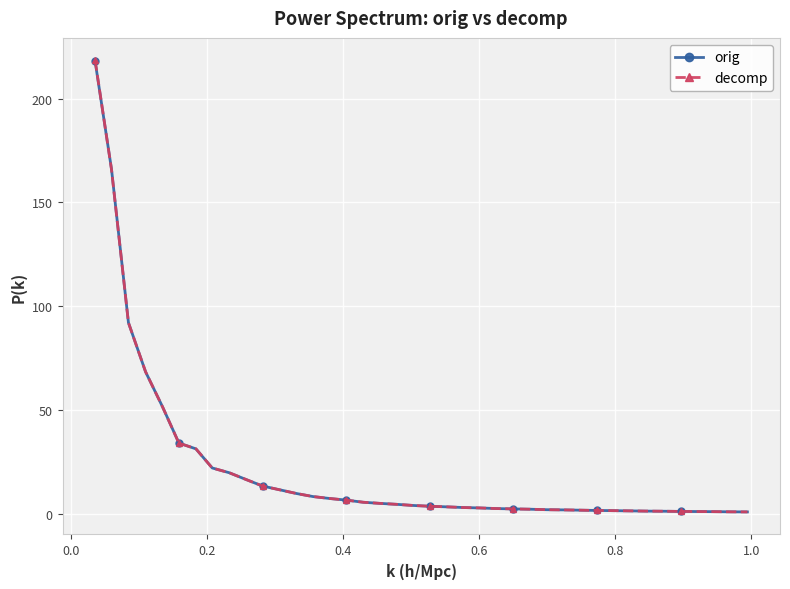

Which series ends up on top after the final intersection of decomp and orig?

decomp